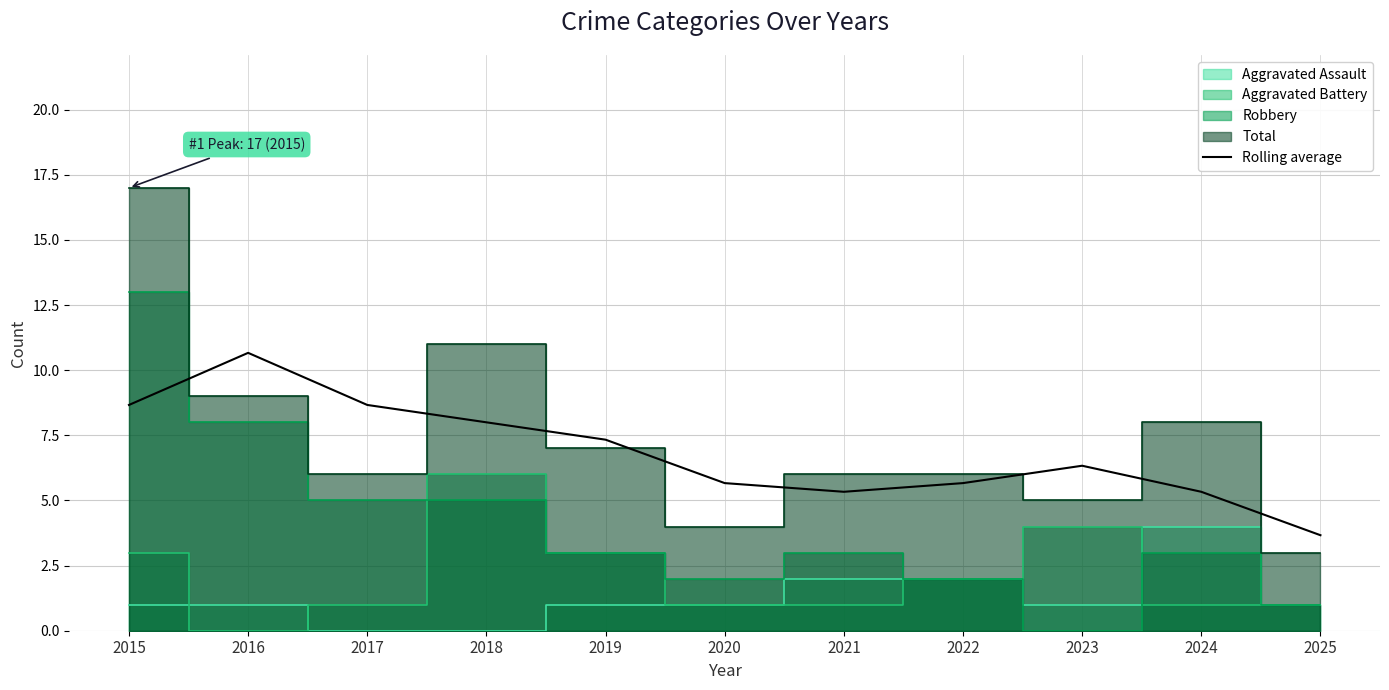

Reading left to right, transcribe all the data shown in this chart.

8.7	10.7	8.7	8.0	7.3	5.7	5.3	5.7	6.3	5.3	3.7